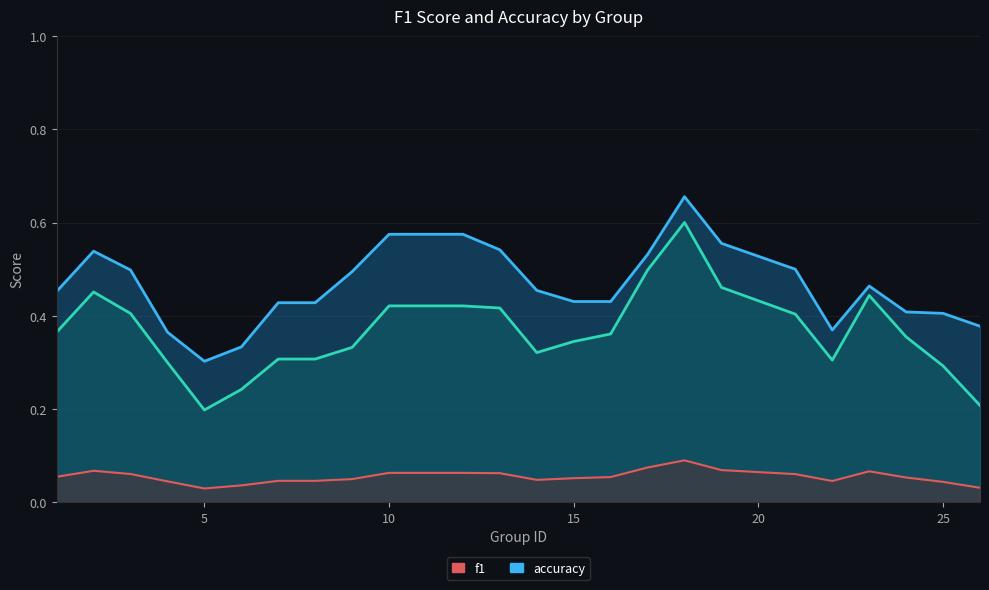

What is the total value across all series at 10?

1.1